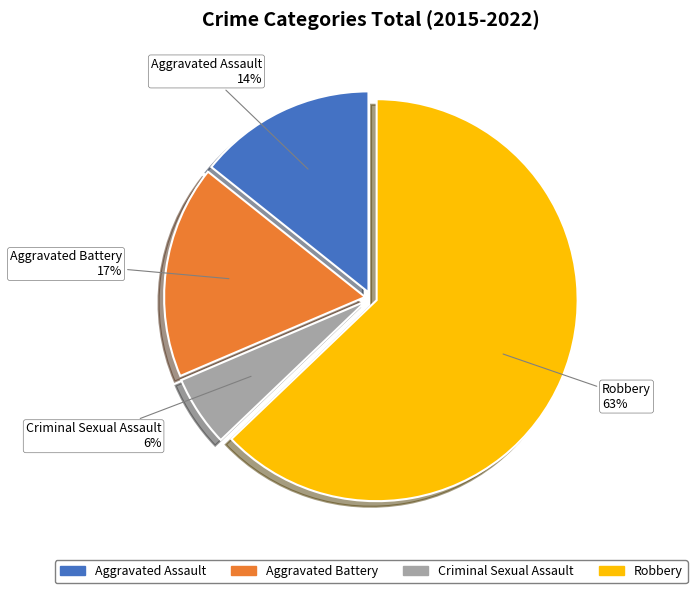

Which category has the smallest portion of the pie?

Criminal Sexual Assault